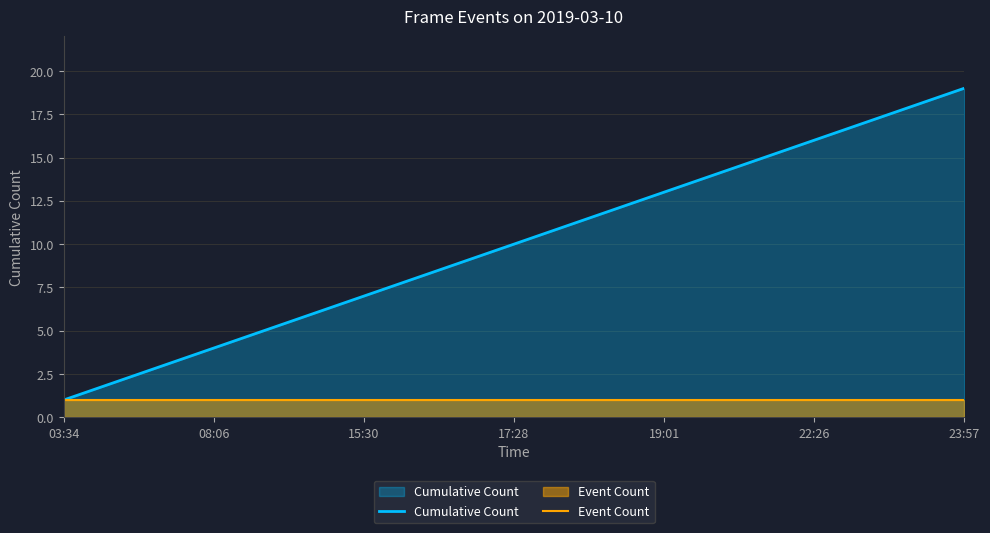

Reading left to right, what are all the values shown in this chart?

Cumulative Count: 1	2	3	4	5	6	7	8	9	10	11	12	13	14	15	16	17	18	19
Event Count: 1	1	1	1	1	1	1	1	1	1	1	1	1	1	1	1	1	1	1